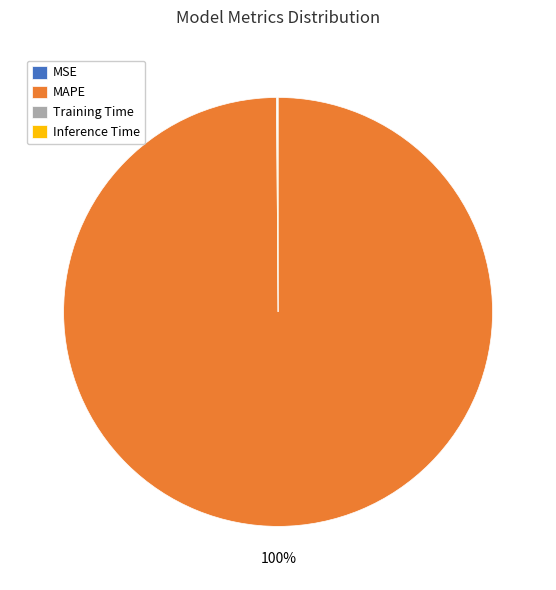

Which slice is the largest?

MAPE